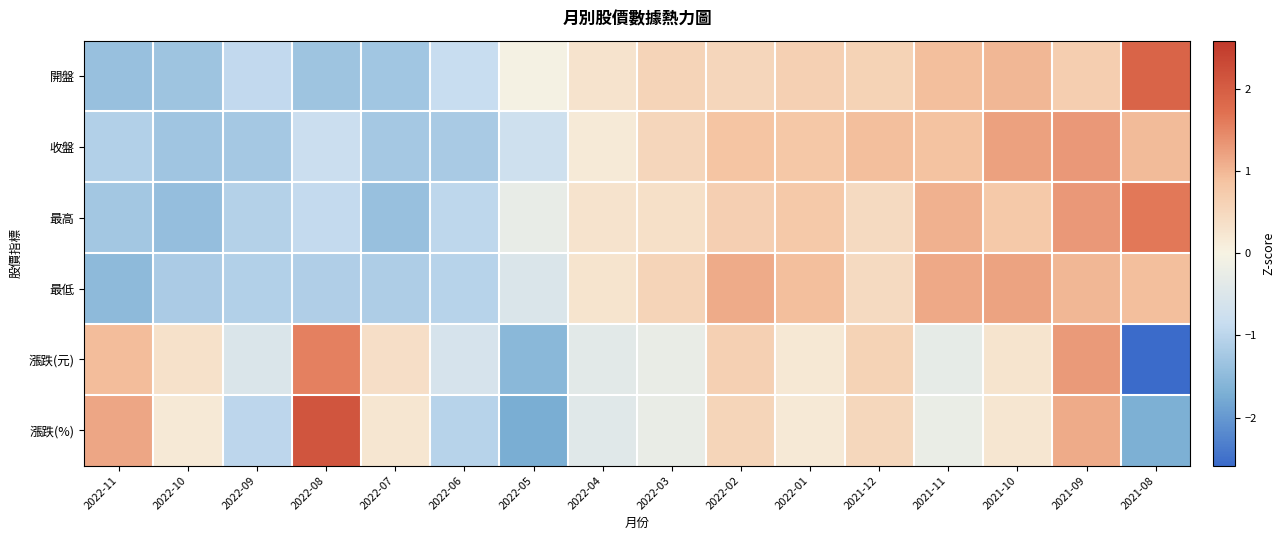

Which has a higher value, 2022-01 or 2021-10?

2021-10